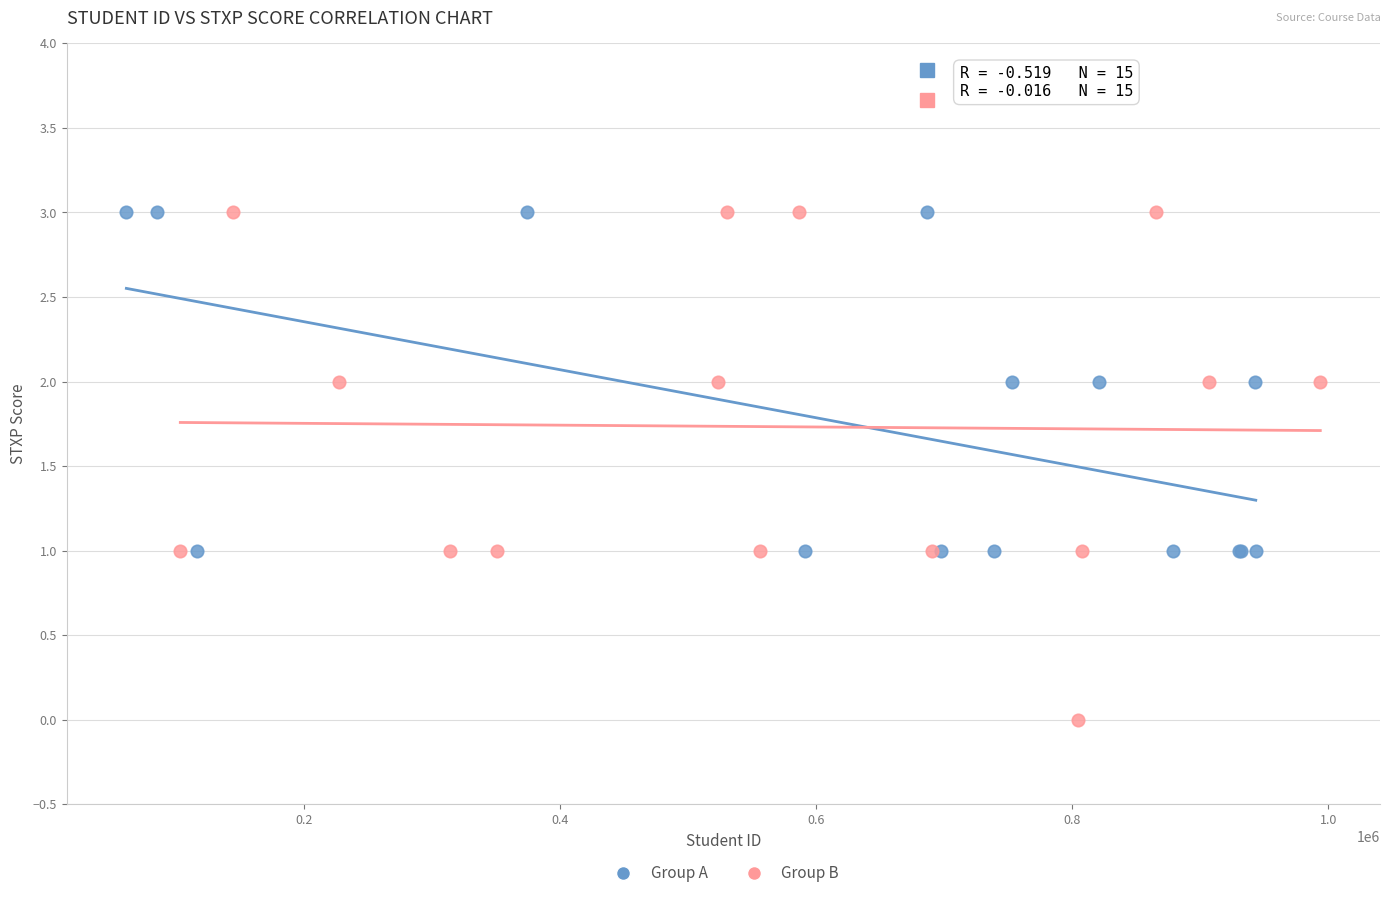

Which series contains the lowest Y value?

Group B